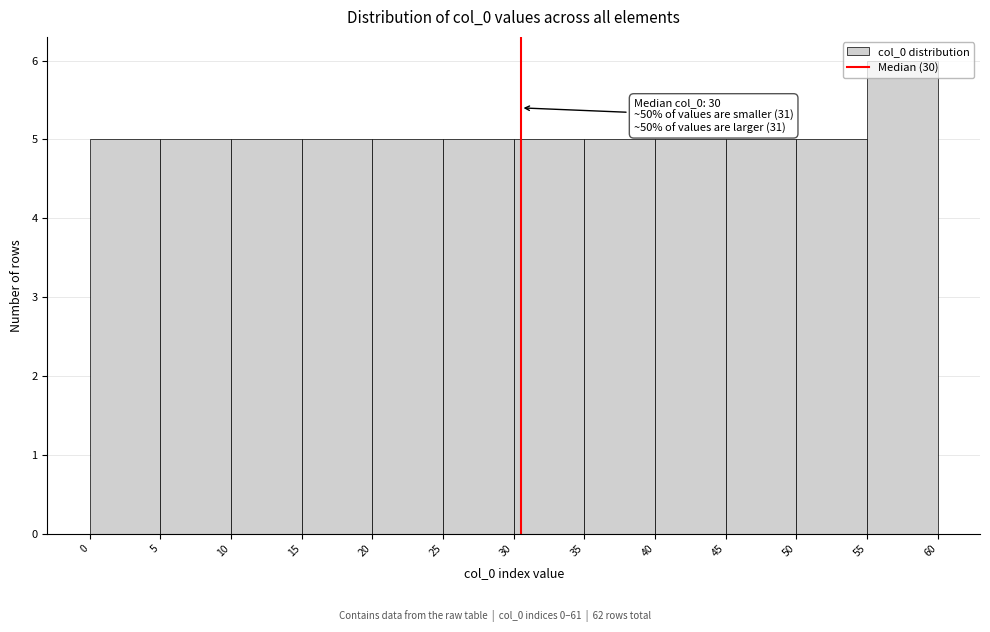

Over which range of the x-axis is the bar tallest?

55 to 60